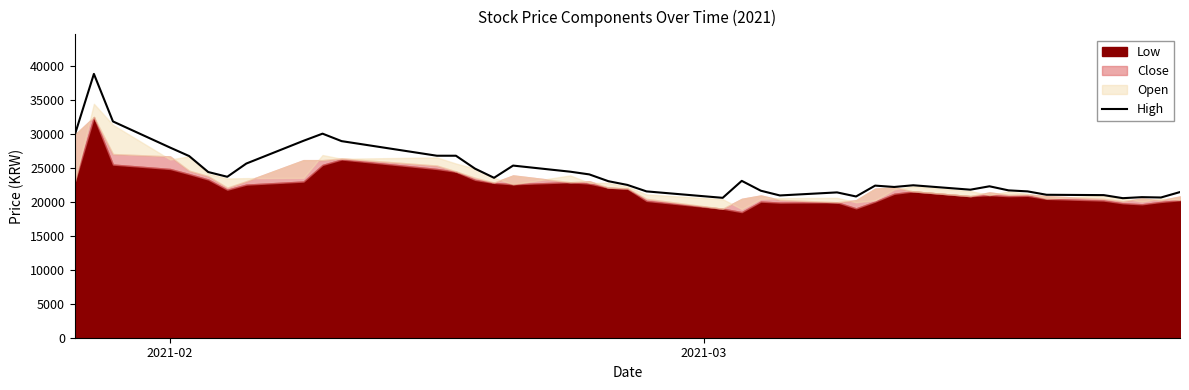

What is the difference between the second highest and second lowest values?

11250